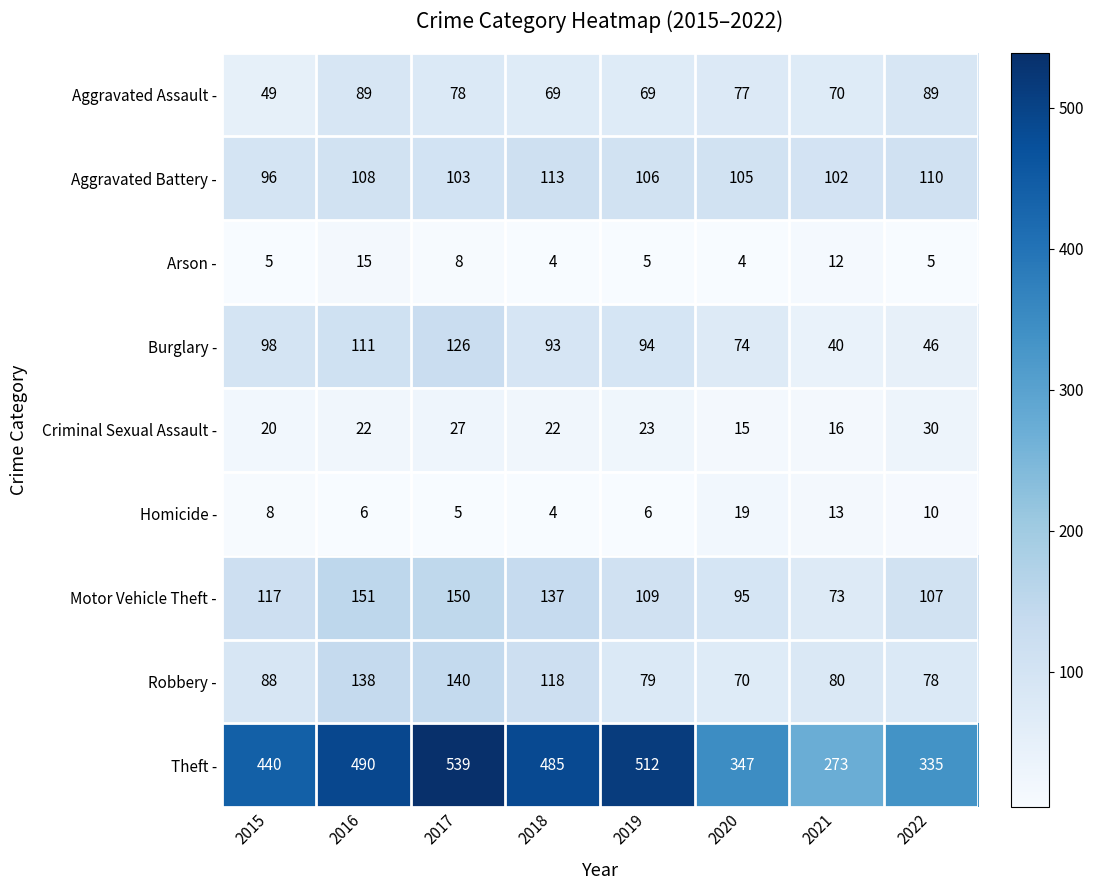

True or false: Homicide - has a value of 10 at 2022.

True